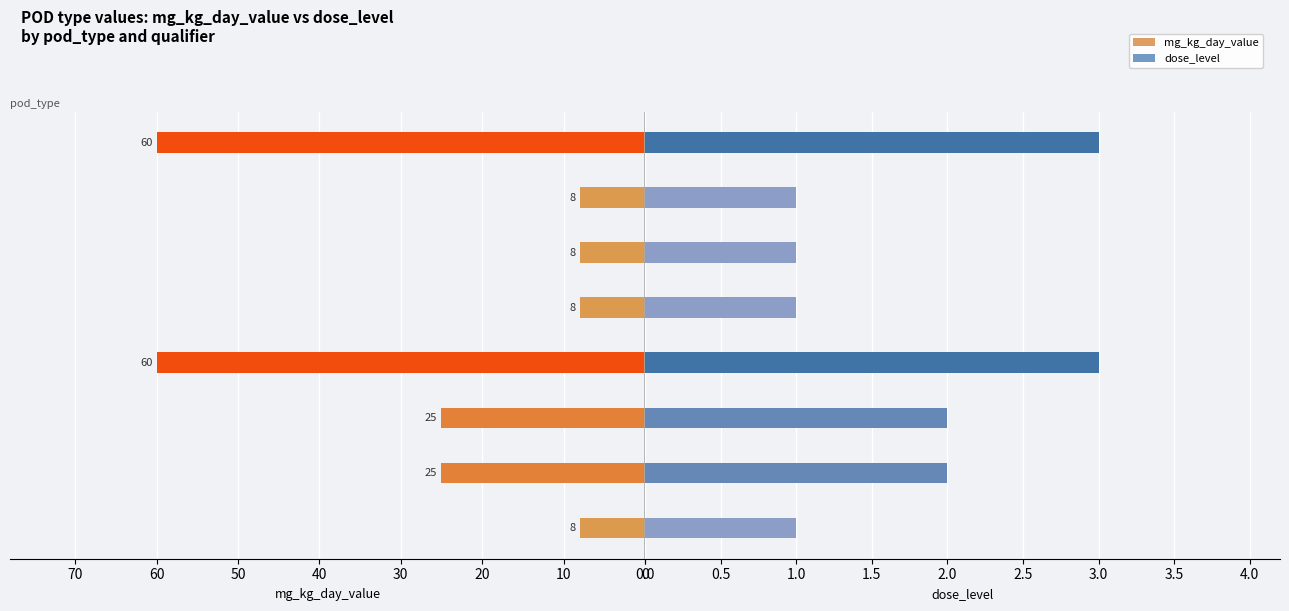

Is the value of dose_level at lel (25) greater than the value of mg_kg_day_value at nel (<8)?

No